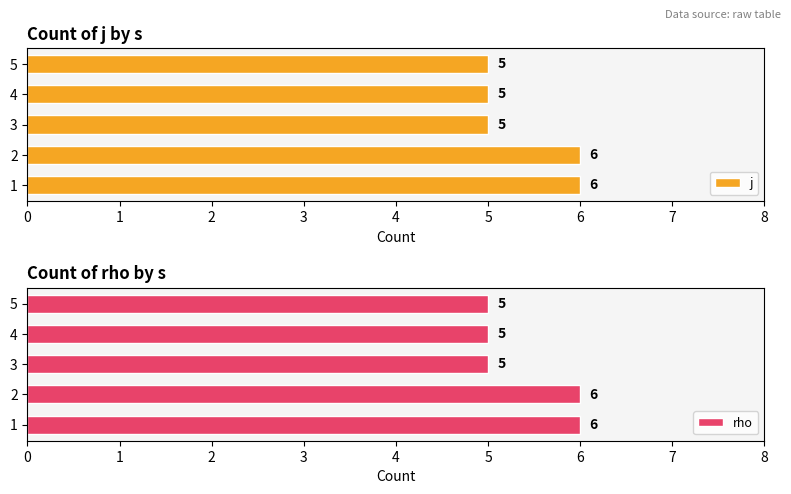

Are the bars grouped side by side (vs. stacked)?

Yes